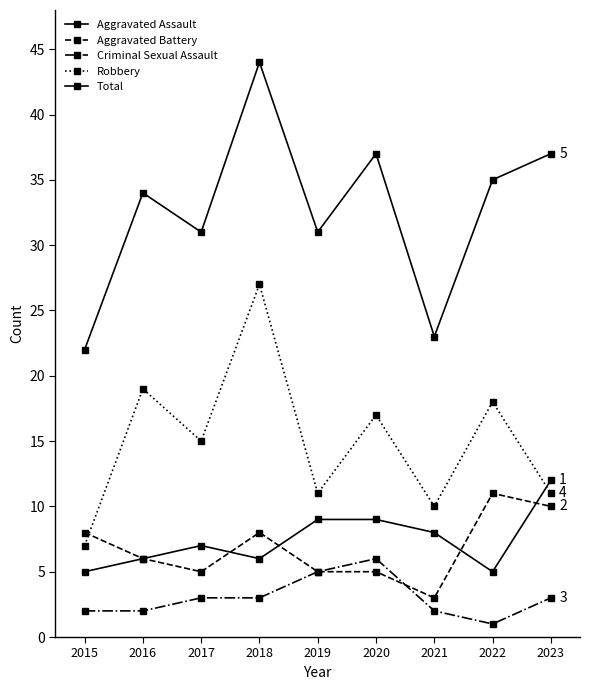

Does the chart display data point markers on the line(s)?

Yes